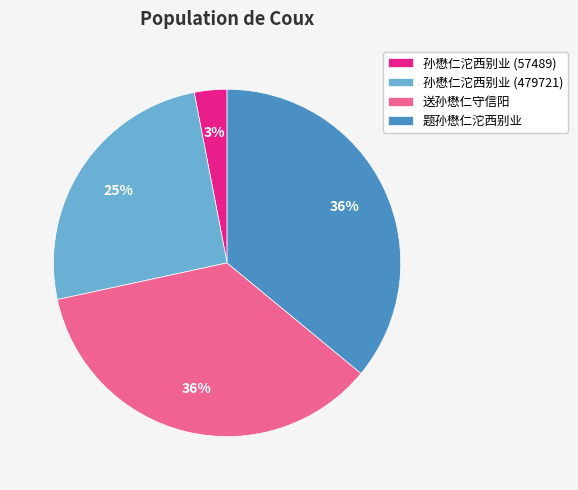

Does any single category account for the majority?

No